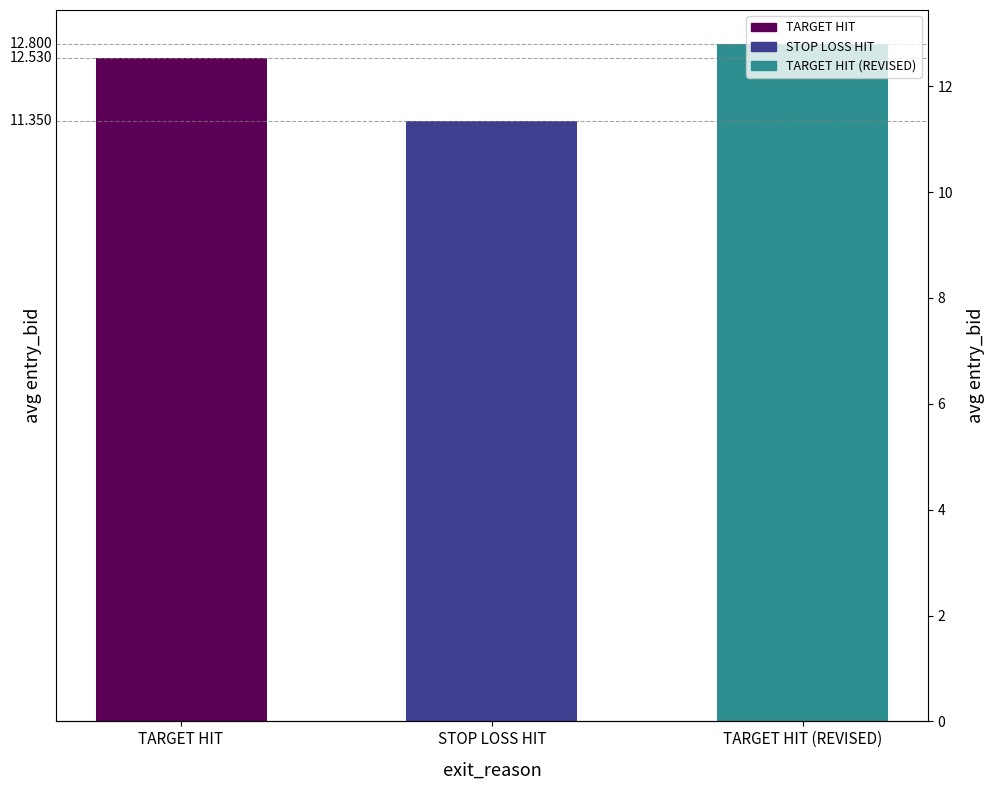

How many values are below 12?

1